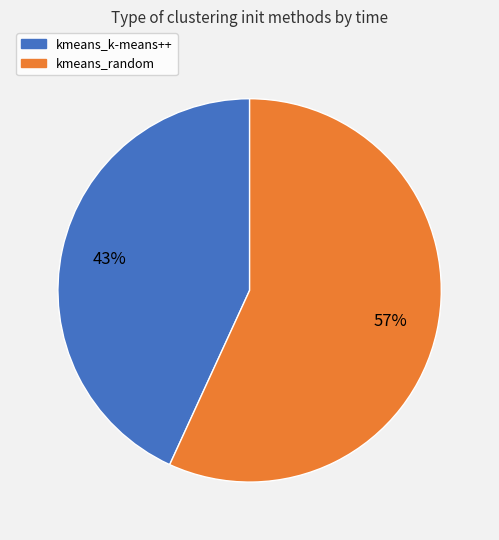

Does any single category account for the majority?

Yes